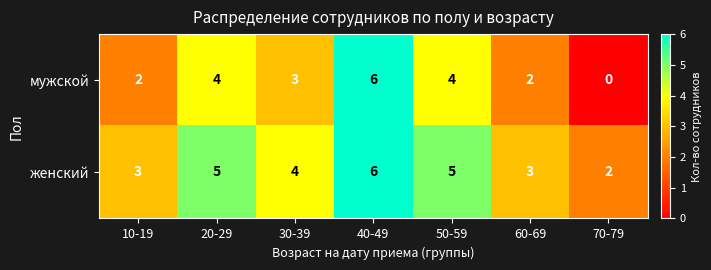

At which label does женский first exceed 4?

20-29